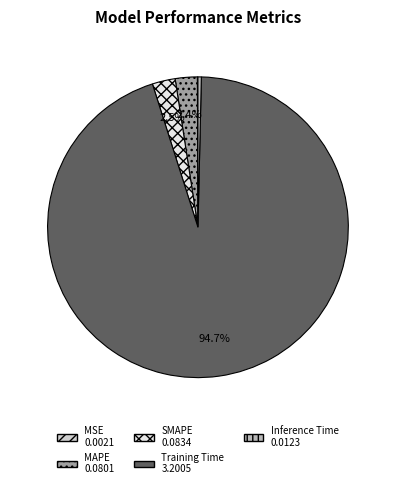

What portion of the pie excludes MAPE?

97.6%